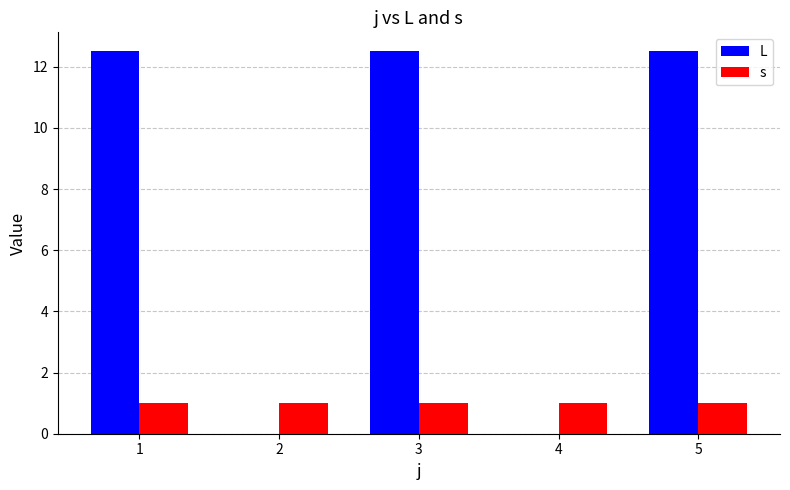

What is the maximum value for s?

1.0